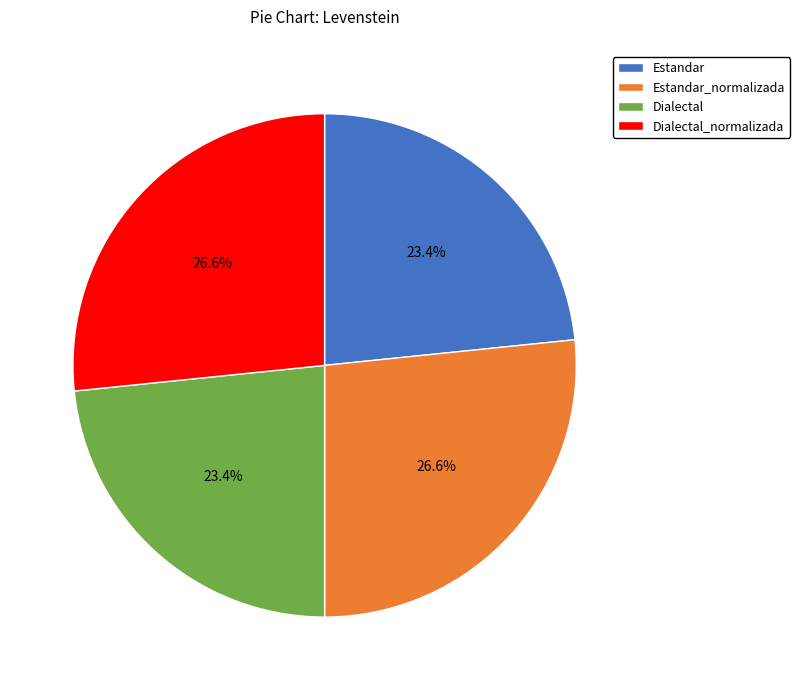

To the nearest percent, what is the difference between the Estandar and Dialectal_normalizada slice percentages?

3%